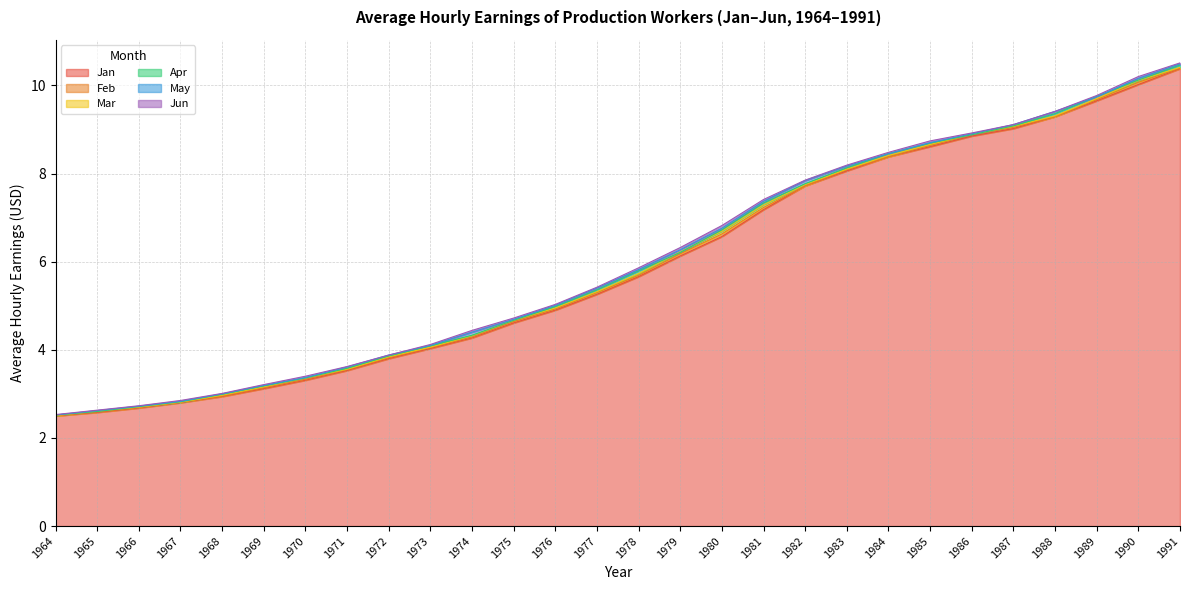

What is the smallest value displayed?

2.5